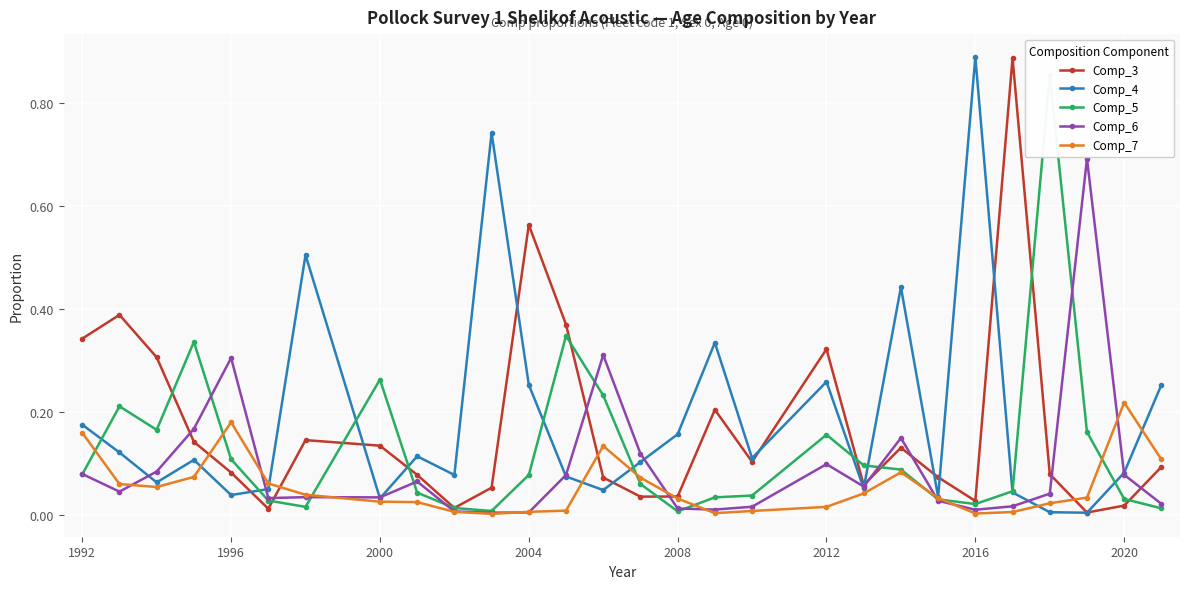

At how many categories does at least one series exceed 0?

28